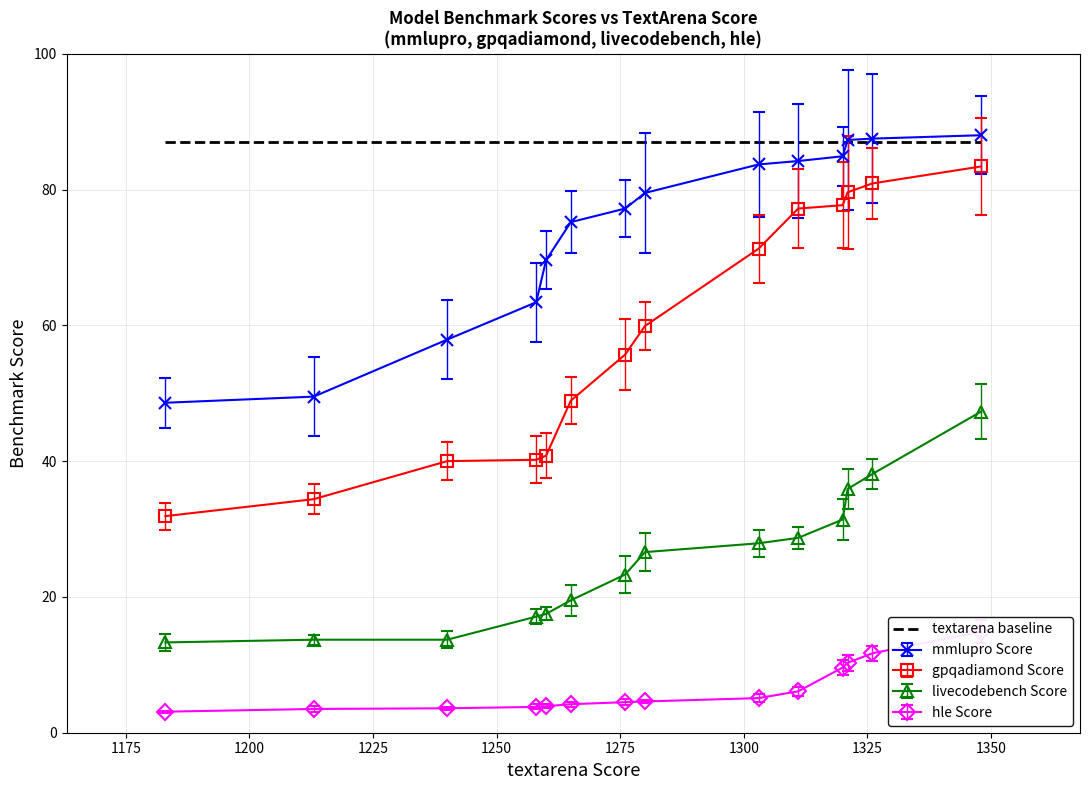

True or false: livecodebench Score and mmlupro Score cross at least once.

False